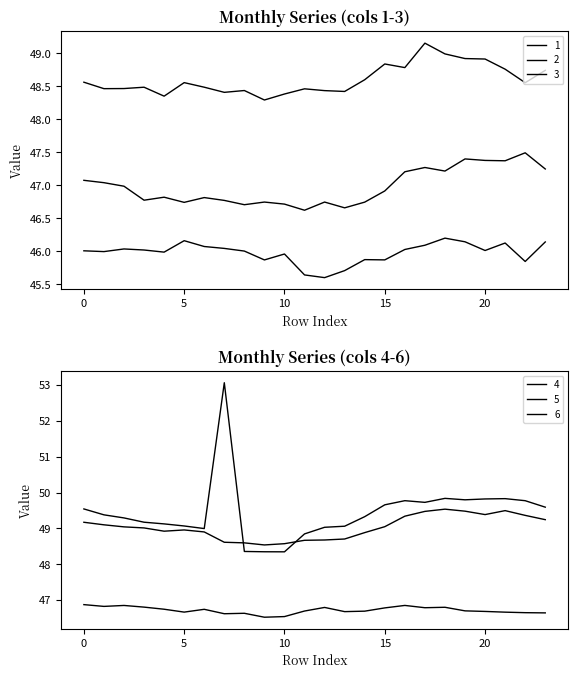

What are all the series names shown in the legend?

1, 2, 3, 4, 5, 6